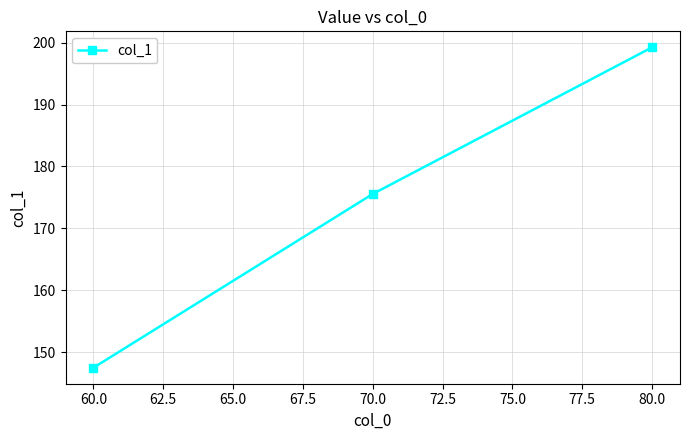

Approximately how many times larger is the value at 70.0 compared to 60.0?

1.2